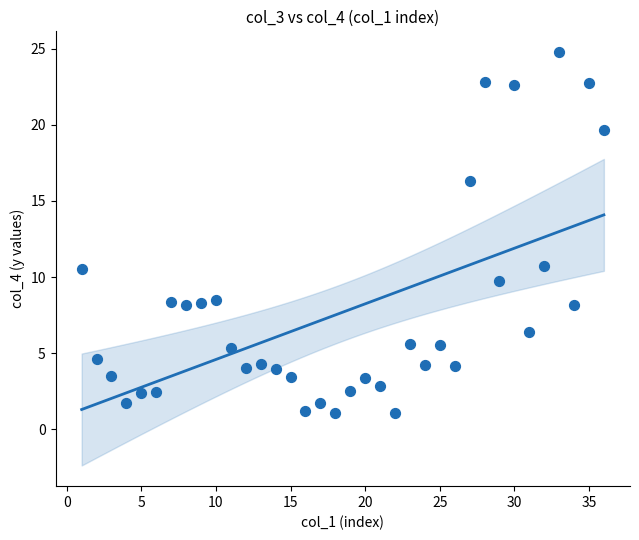

What is the range of X values (max minus min)?

35.0